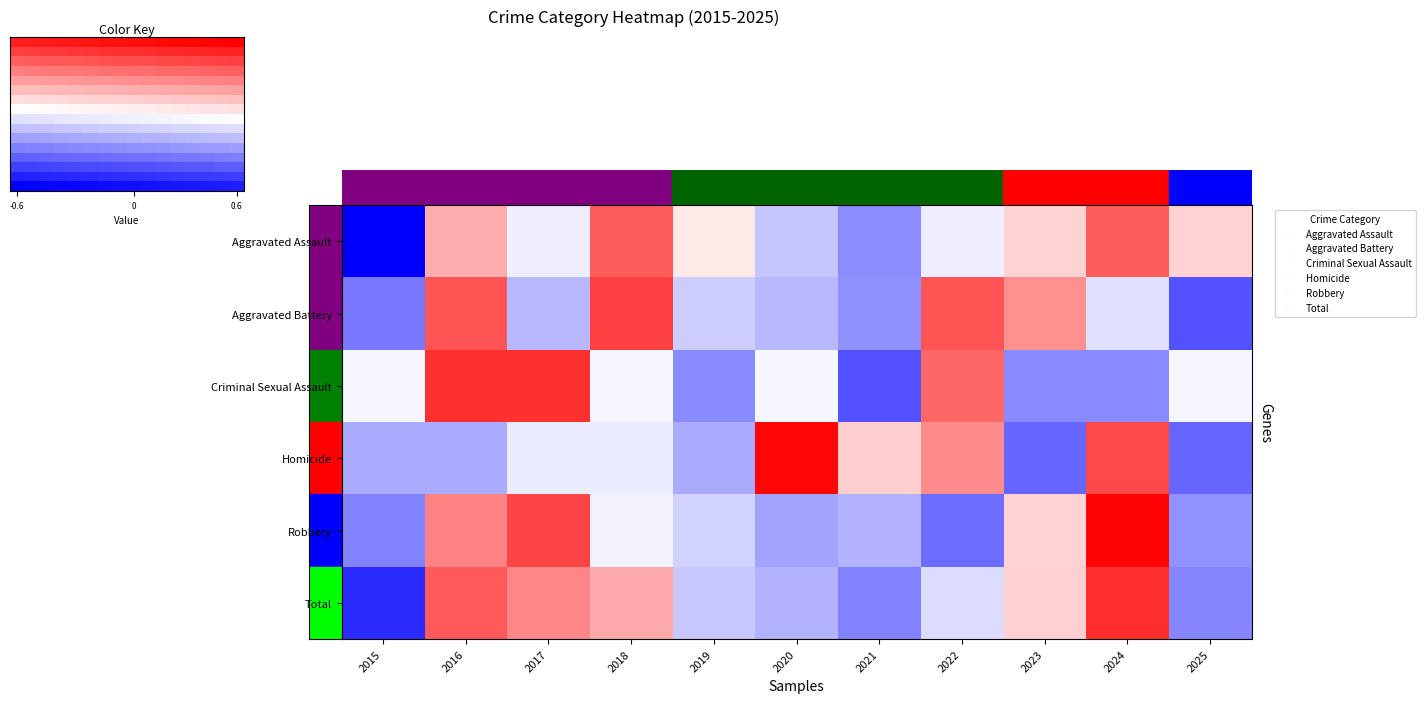

What is the difference between the maximum and second lowest values in the Total series?

2.6